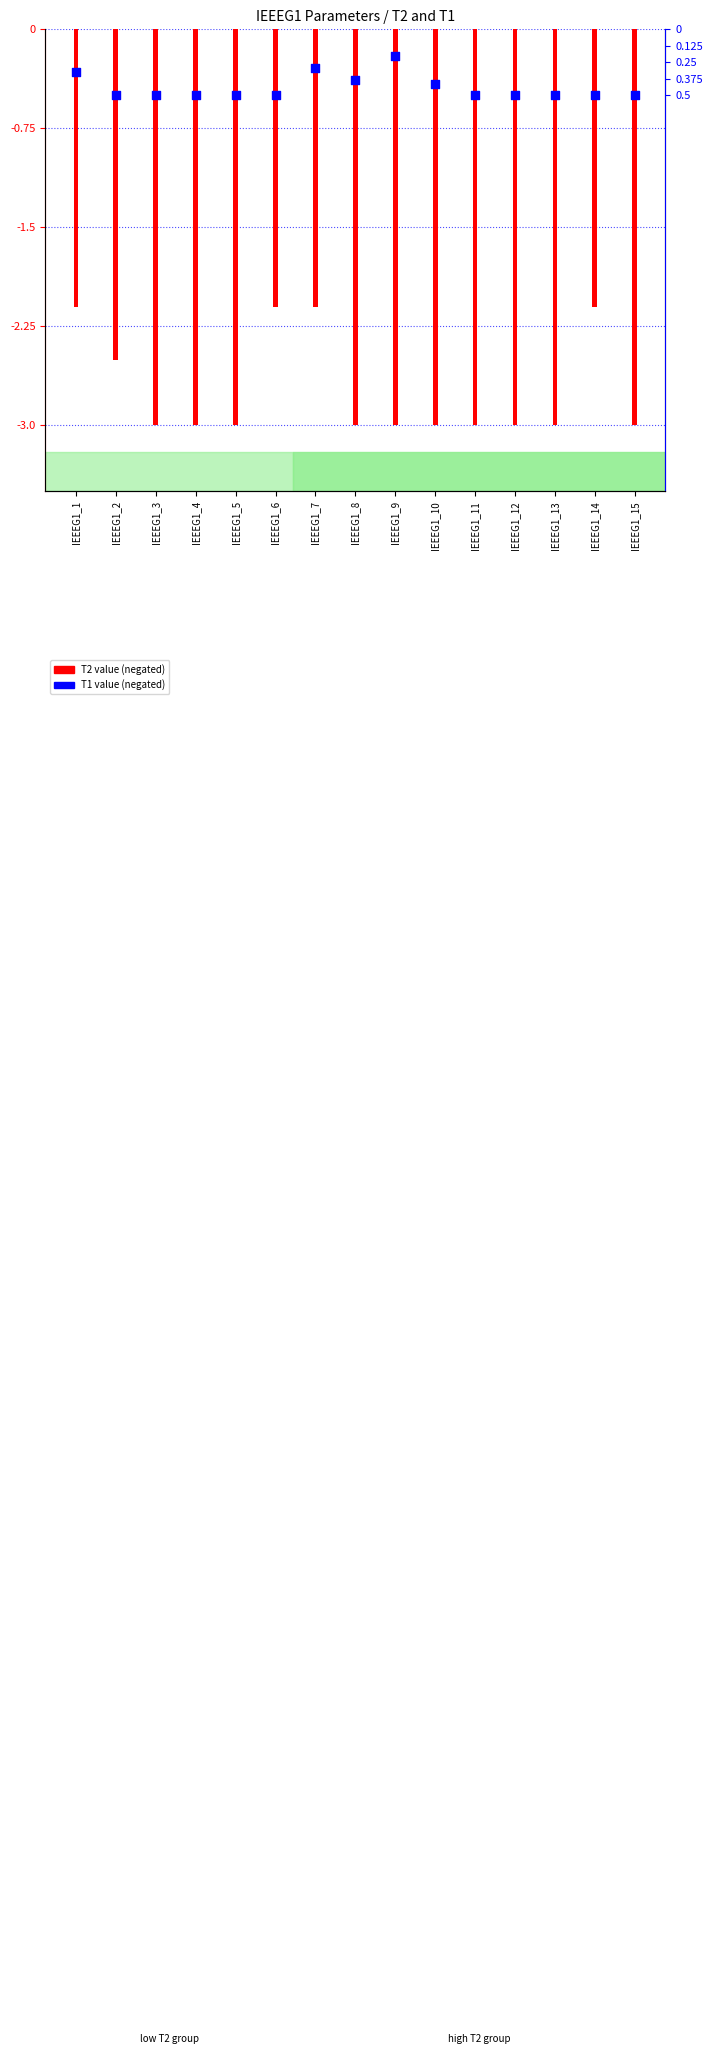

What is the total value across all series at IEEEG1_13?

-3.5